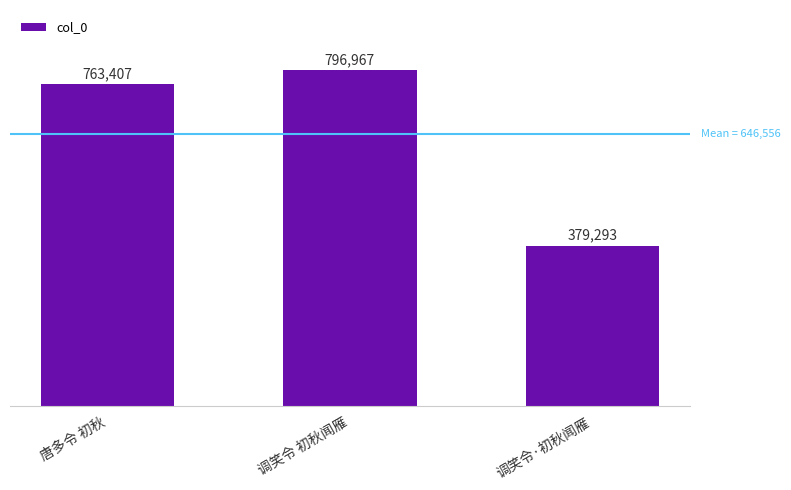

What is the difference between the values at 调笑令 初秋闻雁 and 调笑令·初秋闻雁?

417674